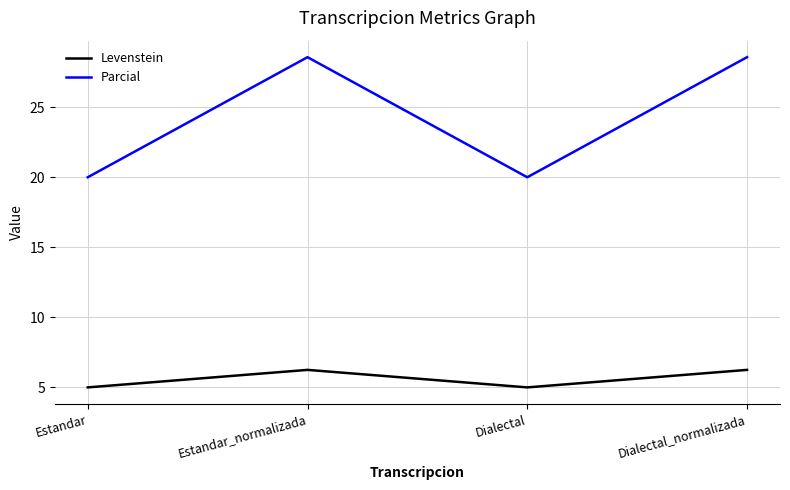

What is the minimum value shown in the chart?

5.0